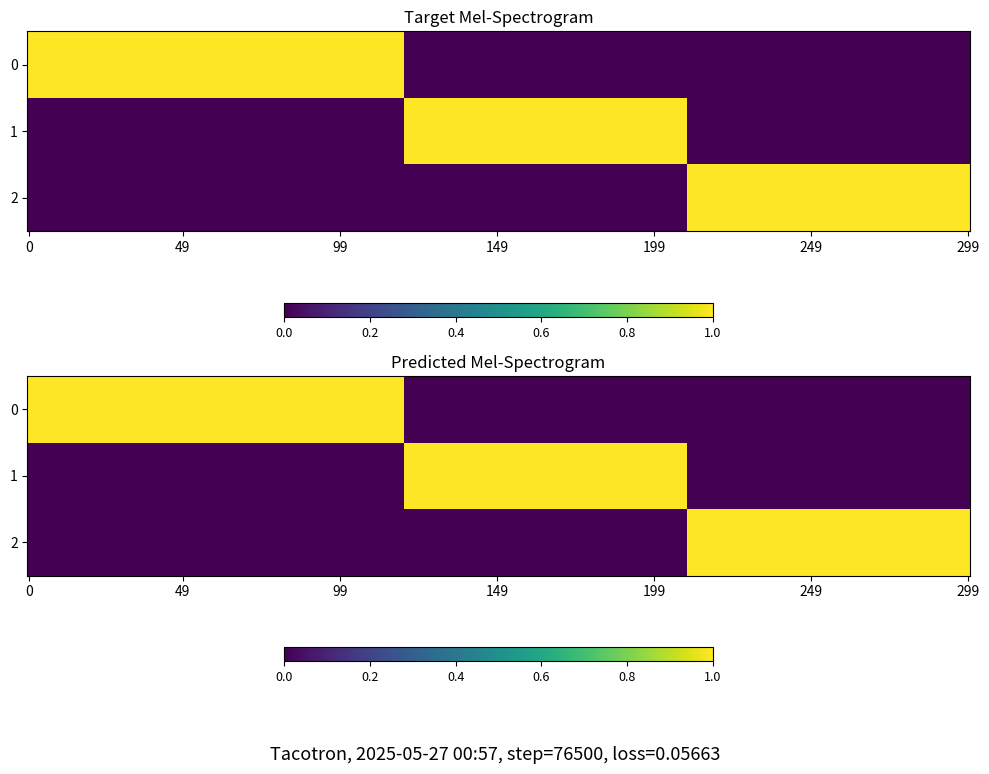

List the labels in order of 4 value, smallest first.

1, 2, 0